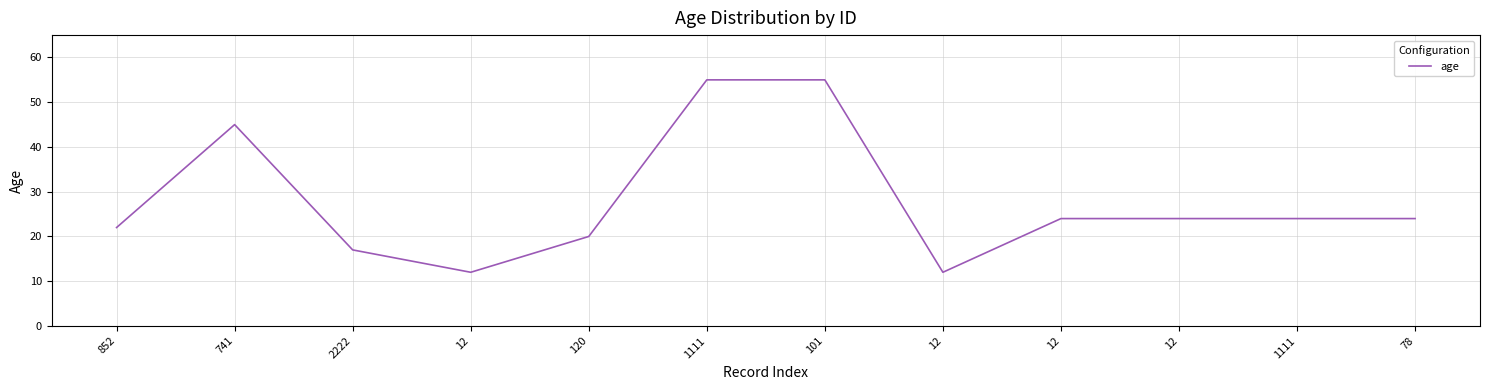

Reading left to right, transcribe all the data shown in this chart.

852=22	741=45	2222=17	12=12	120=20	1111=55	101=55	12=12	12=24	12=24	1111=24	78=24